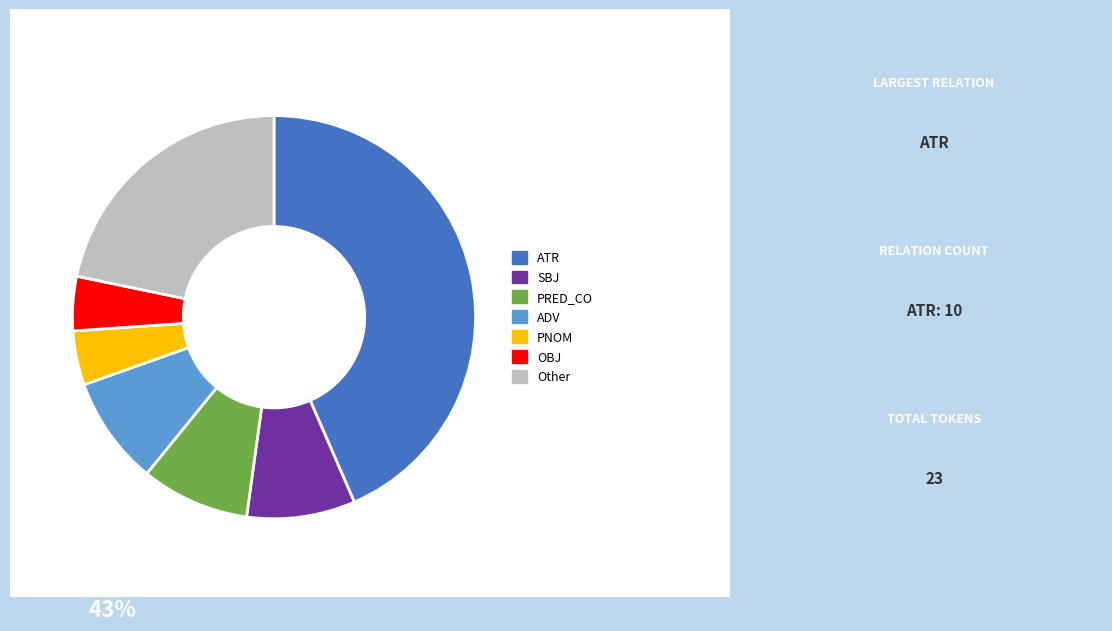

Is there any slice that represents more than half of the pie?

No